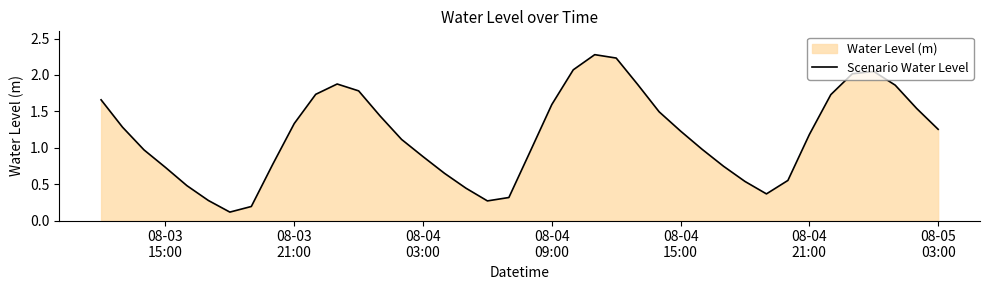

What is the greatest value displayed?

2.3